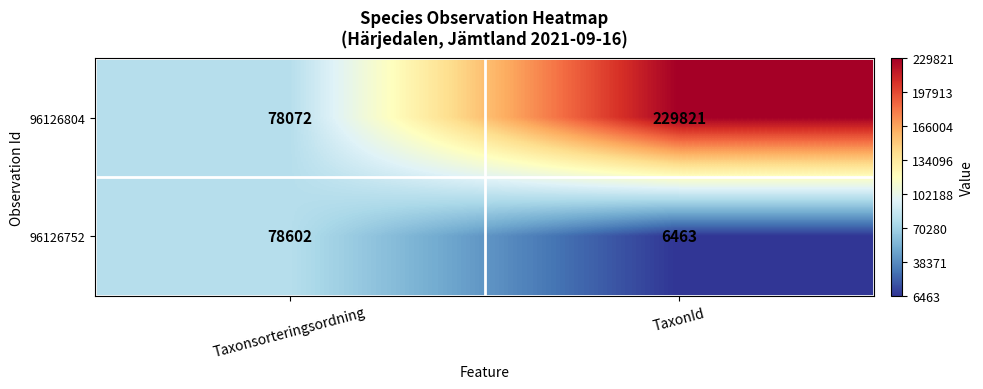

Rank the series by their average value, from lowest to highest.

96126752, 96126804